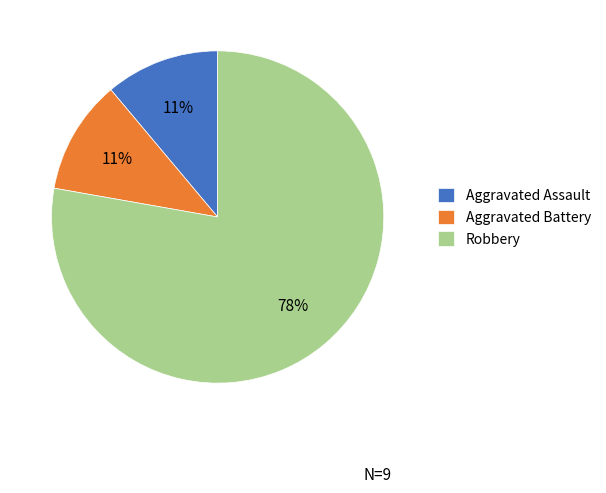

Does any single category account for the majority?

Yes